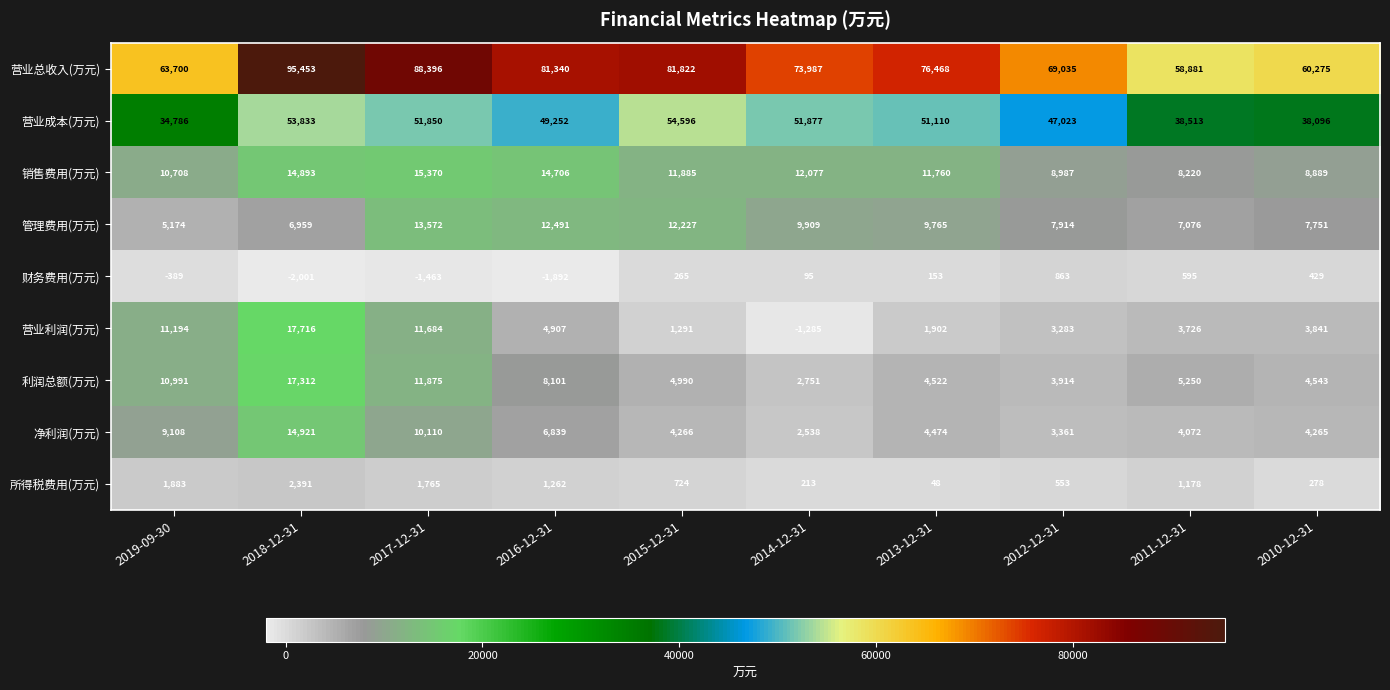

What is the total value across all series at 2014-12-31?

152162